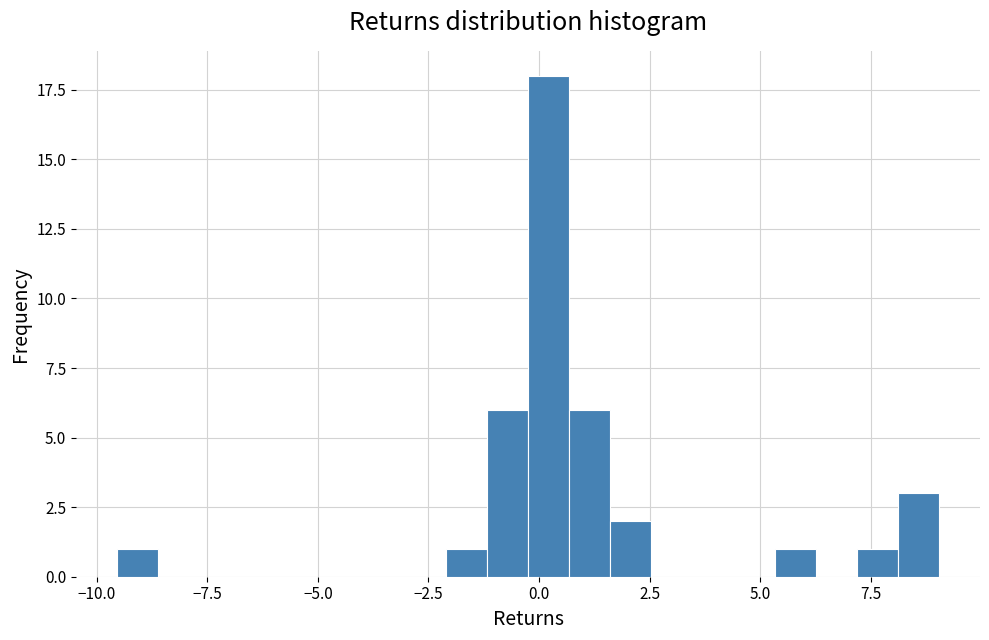

Read against the x-axis, roughly where is the centre of the tallest bar?

0.0